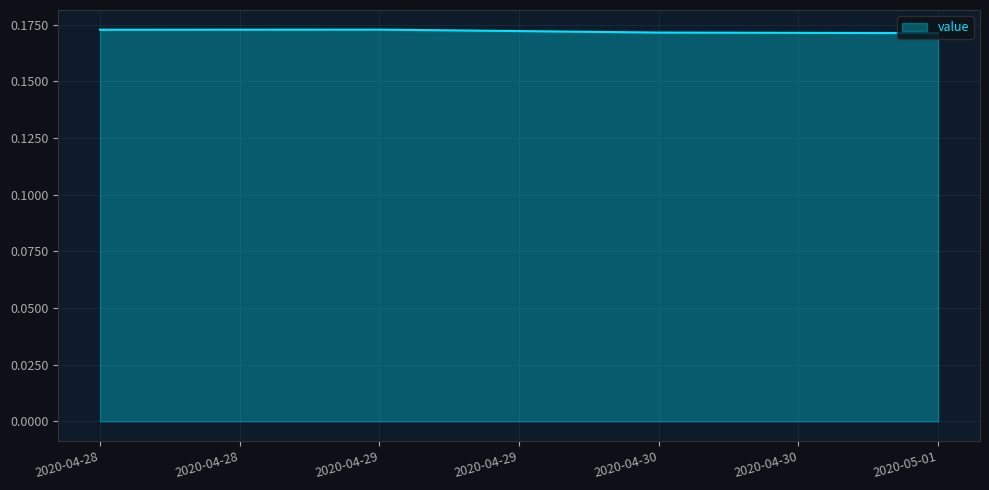

What position from the right is 2020-05-01?

1